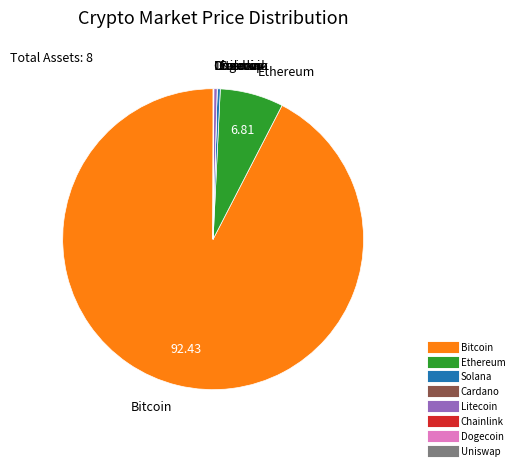

Does any single category account for the majority?

Yes